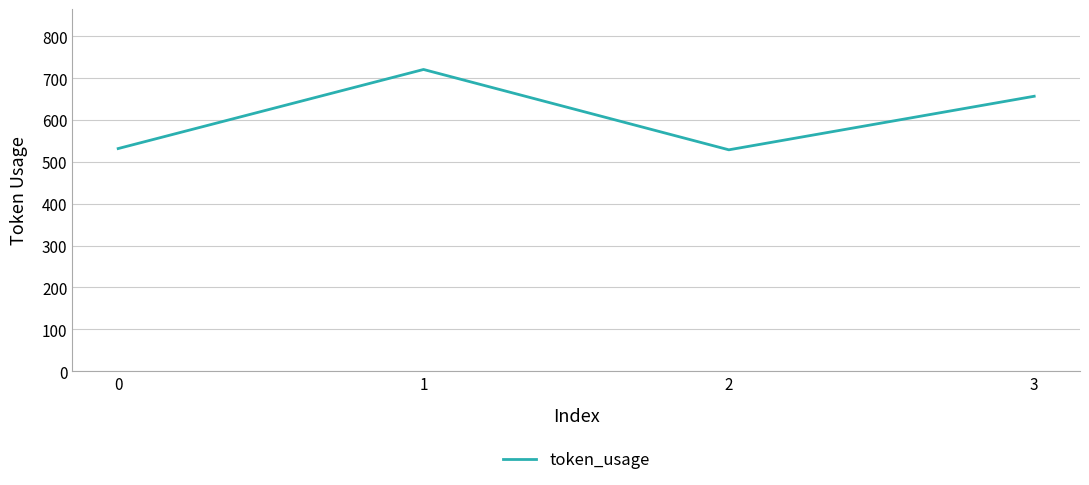

Where is the first local minimum?

2